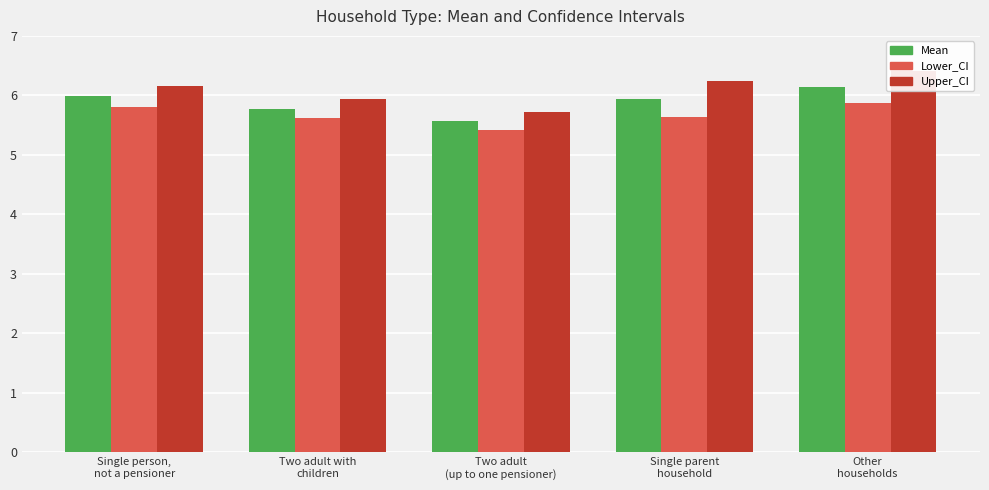

What is the label of the 5th bar from the left?

Other
households